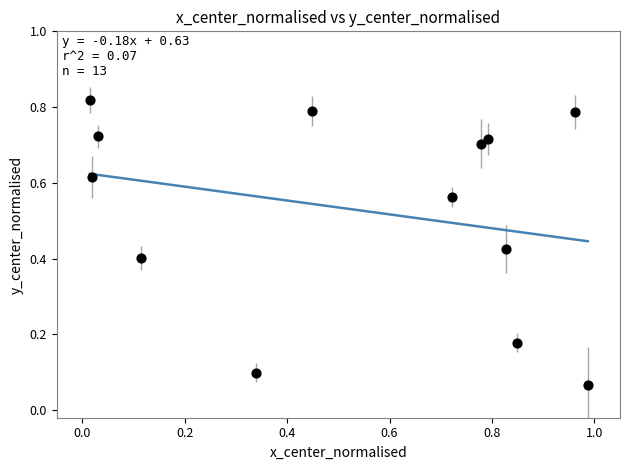

What is the range of X values (max minus min)?

1.0